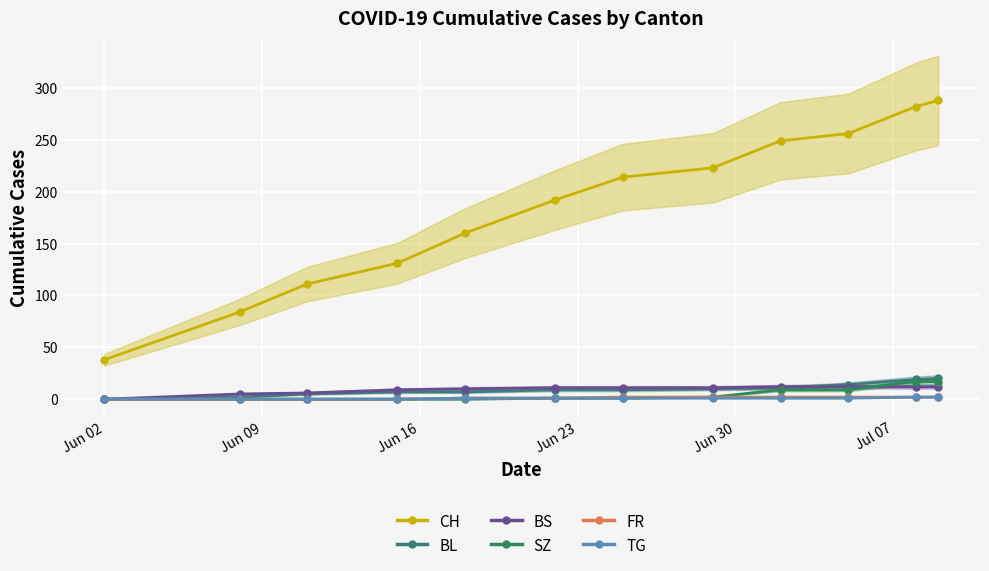

At how many categories does at least one series exceed 236?

4